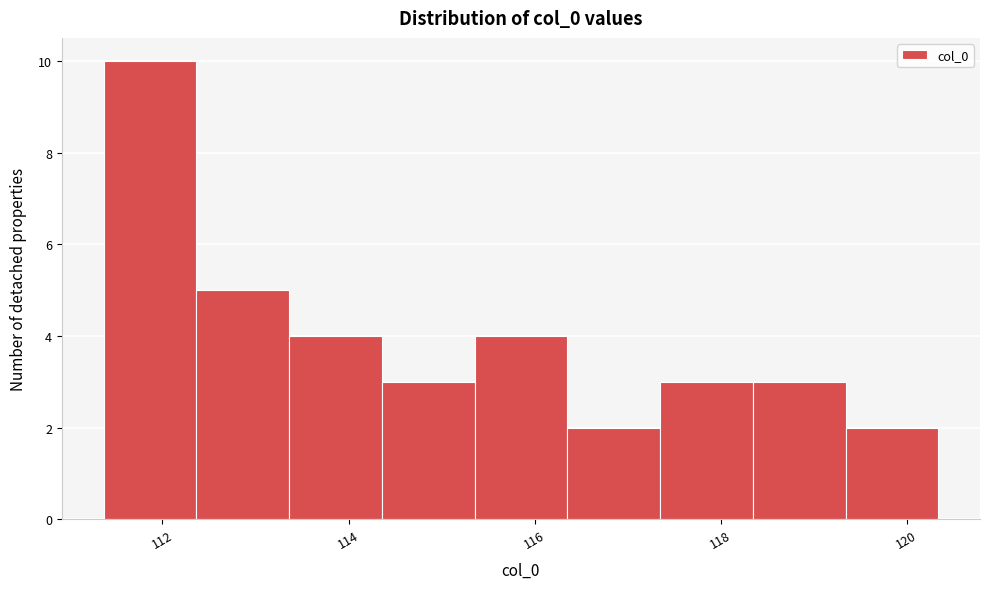

How tall is the bar that spans 118.4 to 119.4 on the x-axis? Neither the bar edges nor the heights are printed on the chart, so give them approximately, as read against the axes.

3